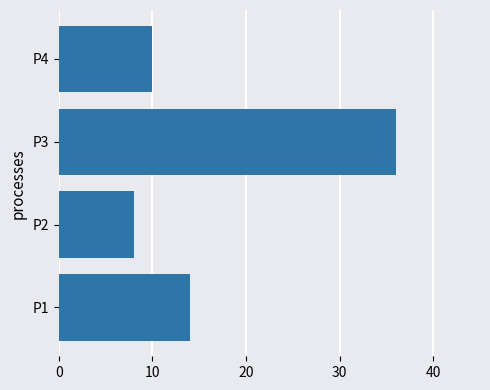

What is the ratio of the value at P4 to the value at P1?

0.7